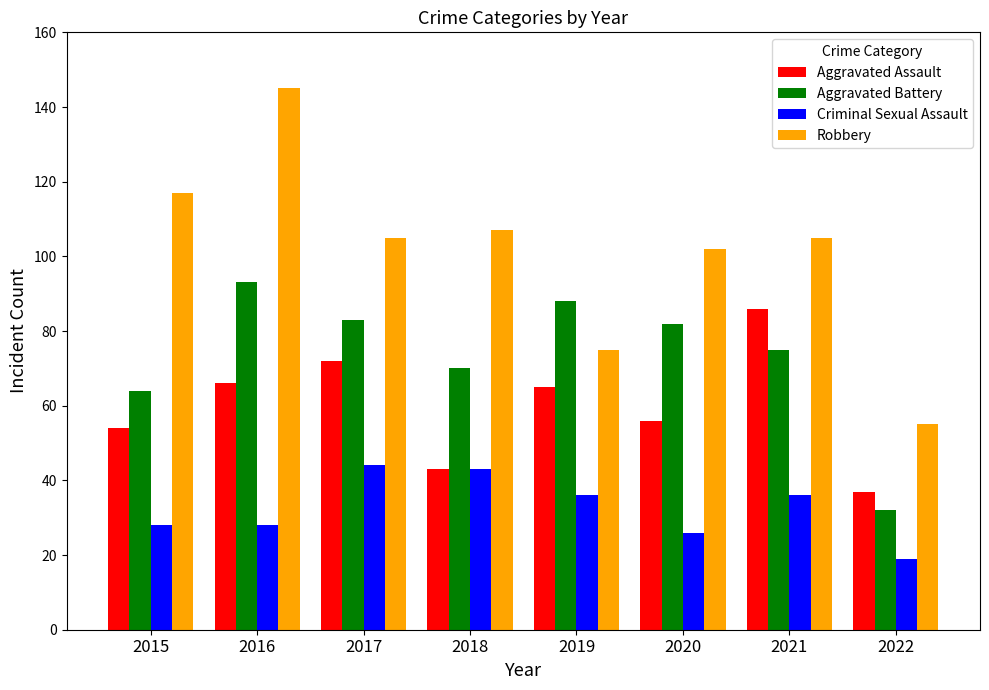

What is the highest value of the Aggravated Battery series?

93